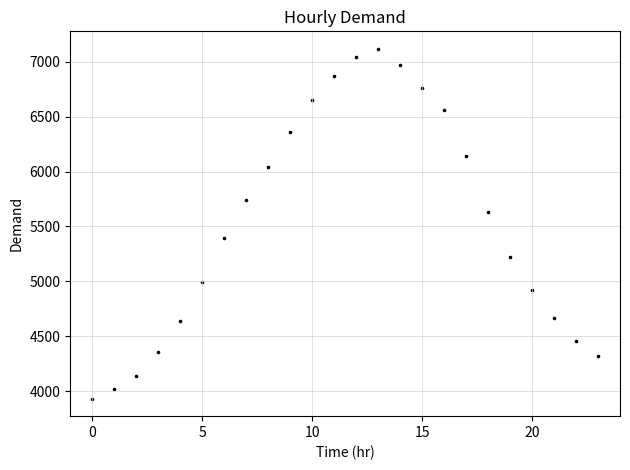

What is the range of Y values (max minus min)?

3182